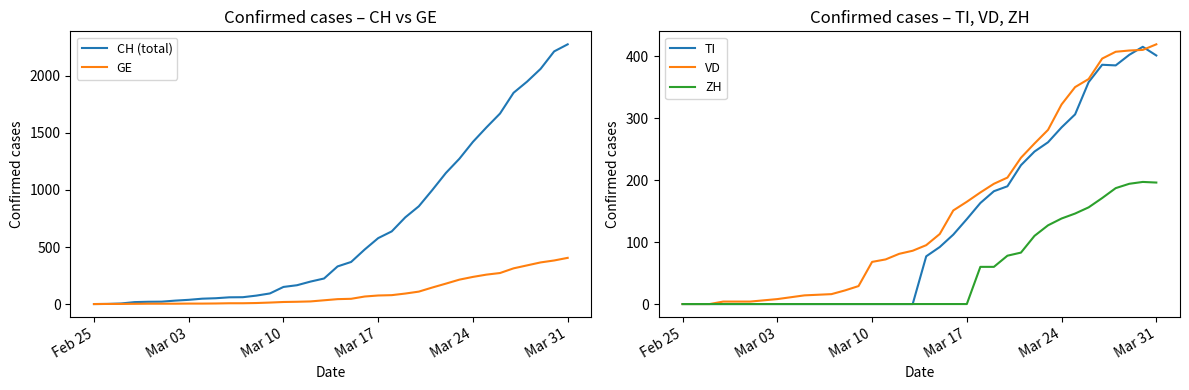

What is the difference between the maximum and minimum values in the VD series?

419